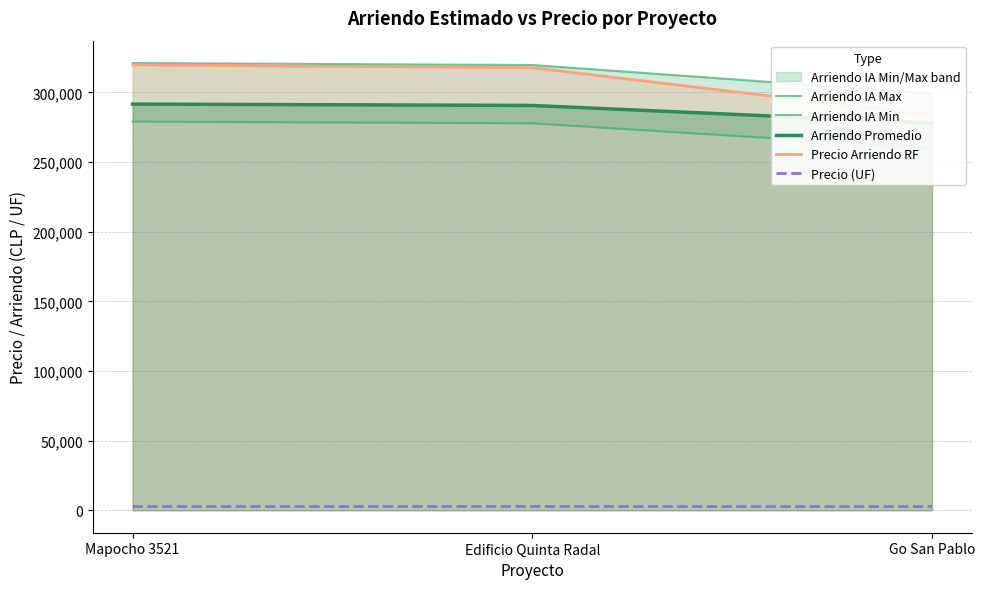

How many values in the Arriendo IA Min series exceed 277852?

1